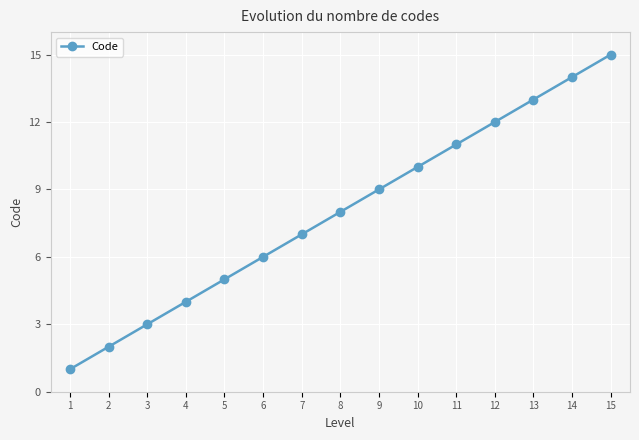

Reading left to right, what are all the values shown in this chart?

1=1	2=2	3=3	4=4	5=5	6=6	7=7	8=8	9=9	10=10	11=11	12=12	13=13	14=14	15=15